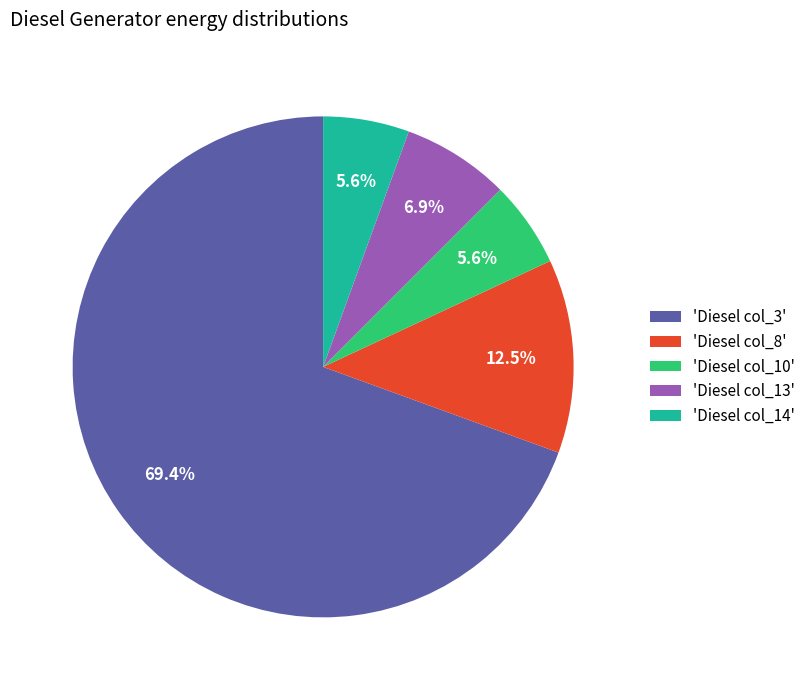

Which category accounts for the majority?

'Diesel col_3'